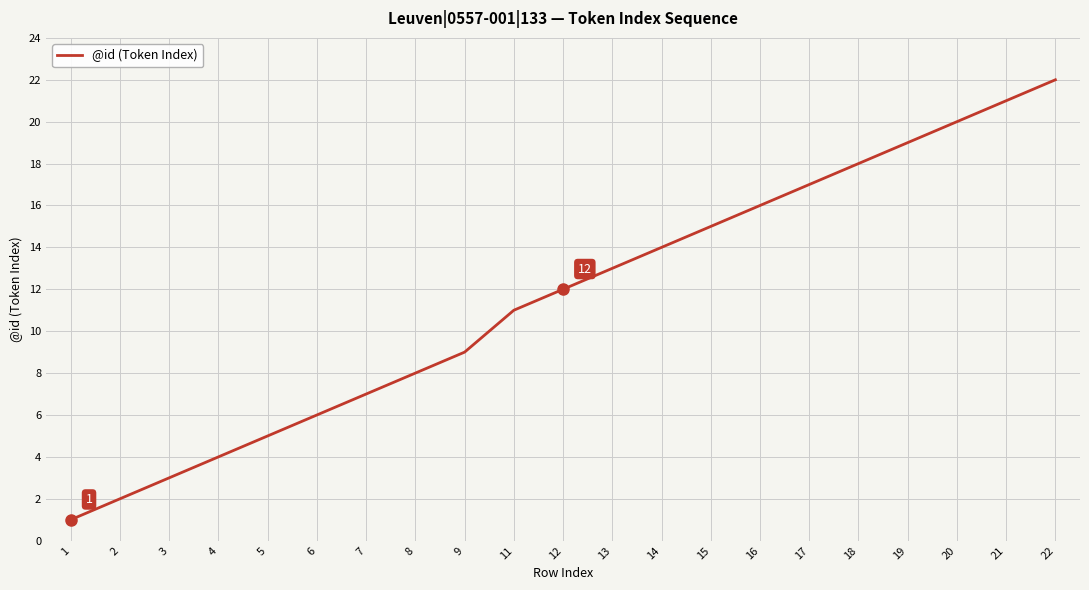

What is the sum of all values?

243